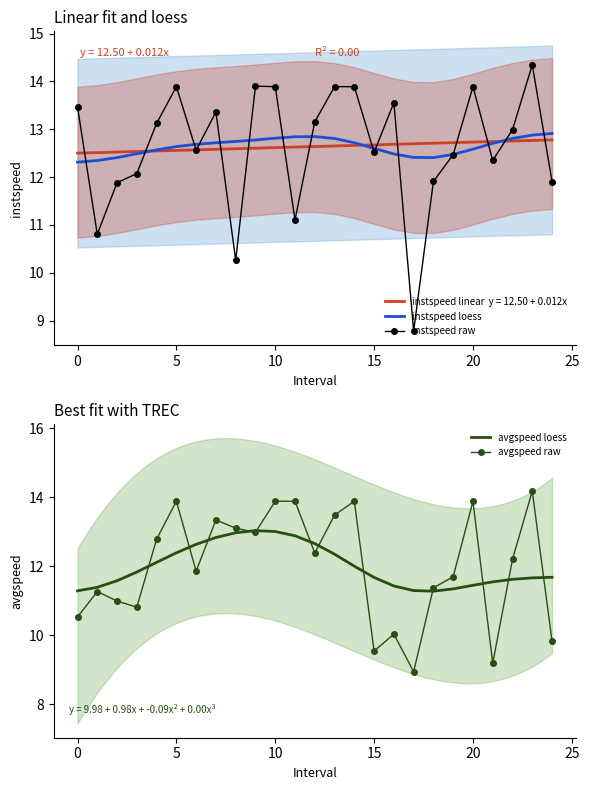

At how many categories does at least one series exceed 13?

14